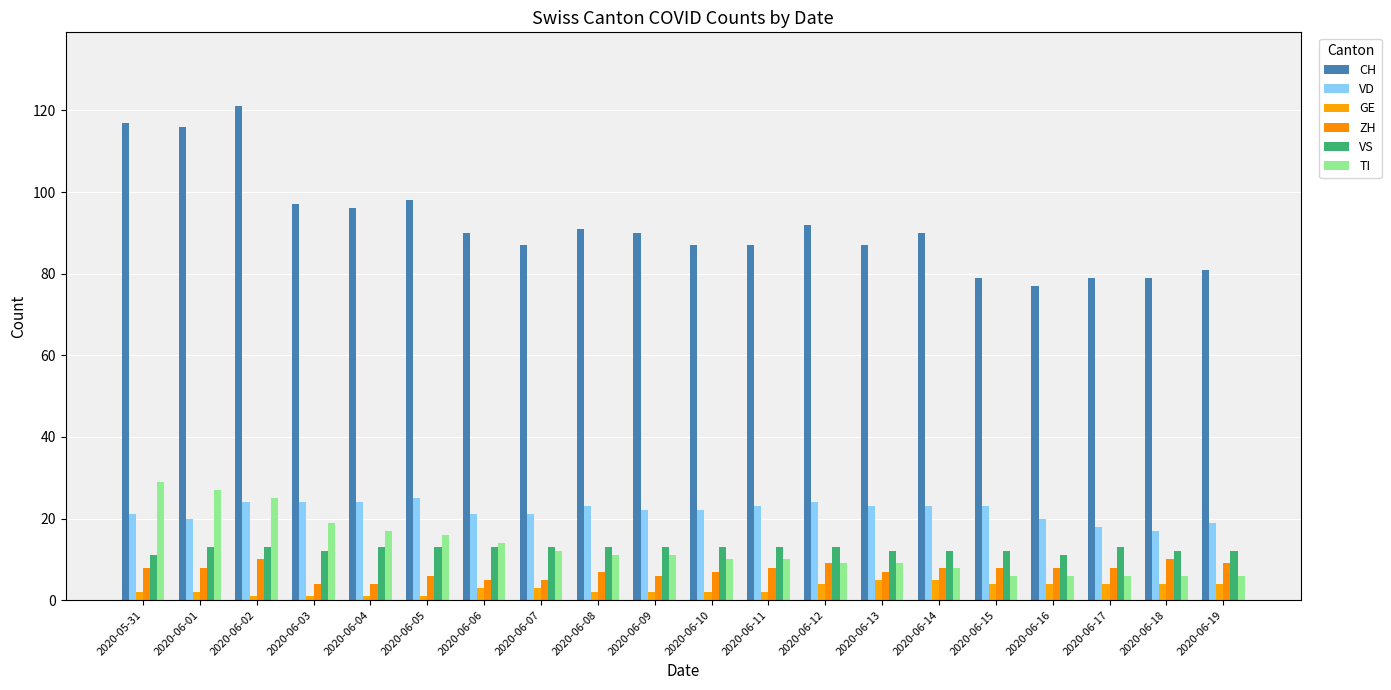

Where does the GE series first go above 3?

2020-06-12